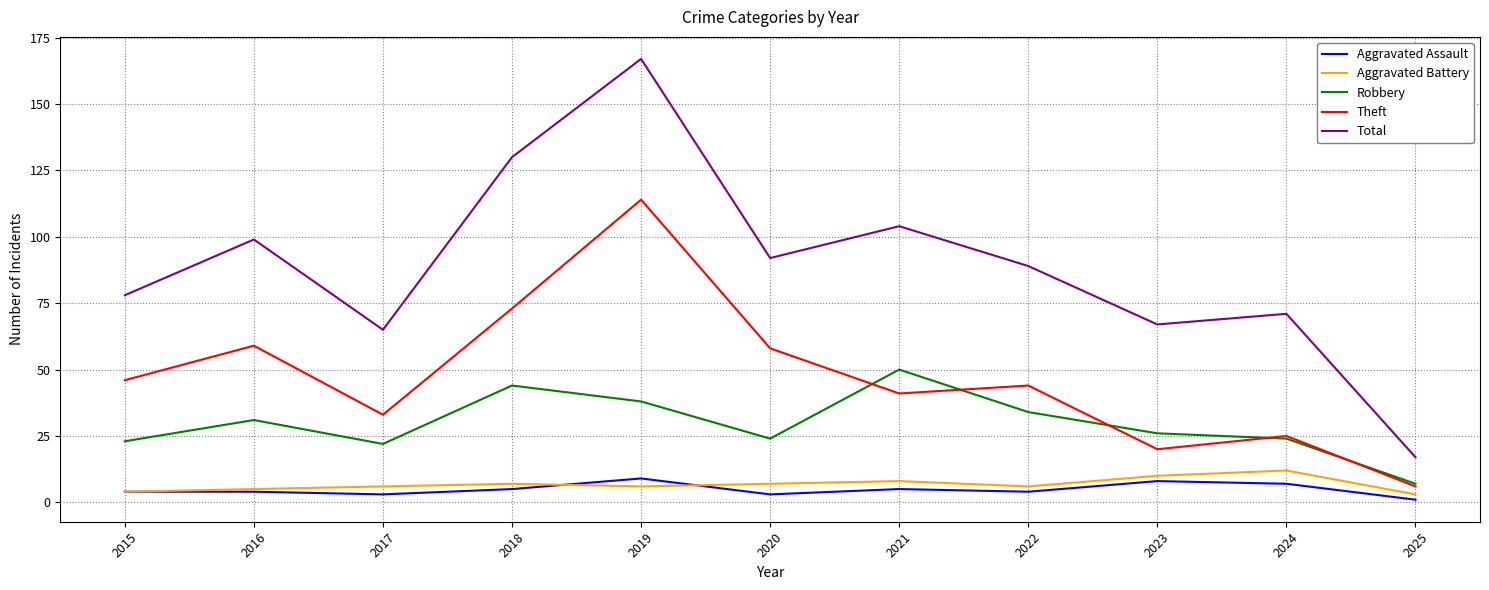

Is the value of Aggravated Assault at 2022 greater than the value of Robbery at 2020?

No